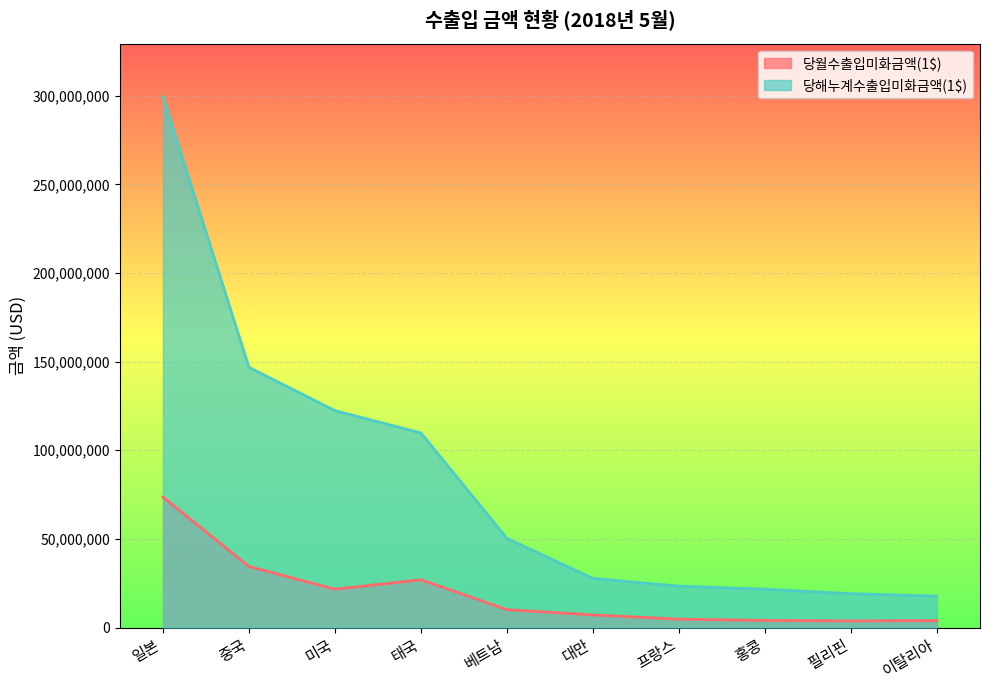

The 당해누계수출입미화금액(1$) series shows 93959769 at 중국. True or false?

False